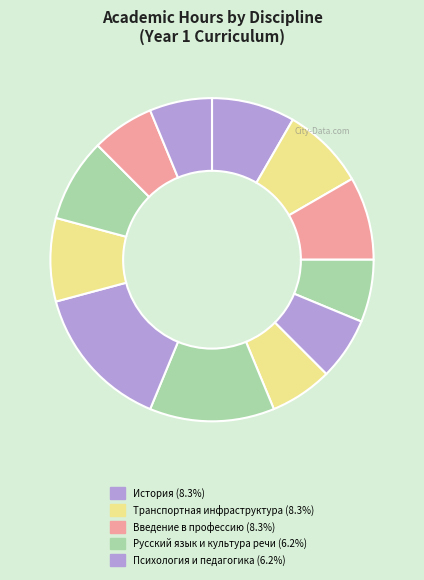

How many segments does this pie chart have?

12